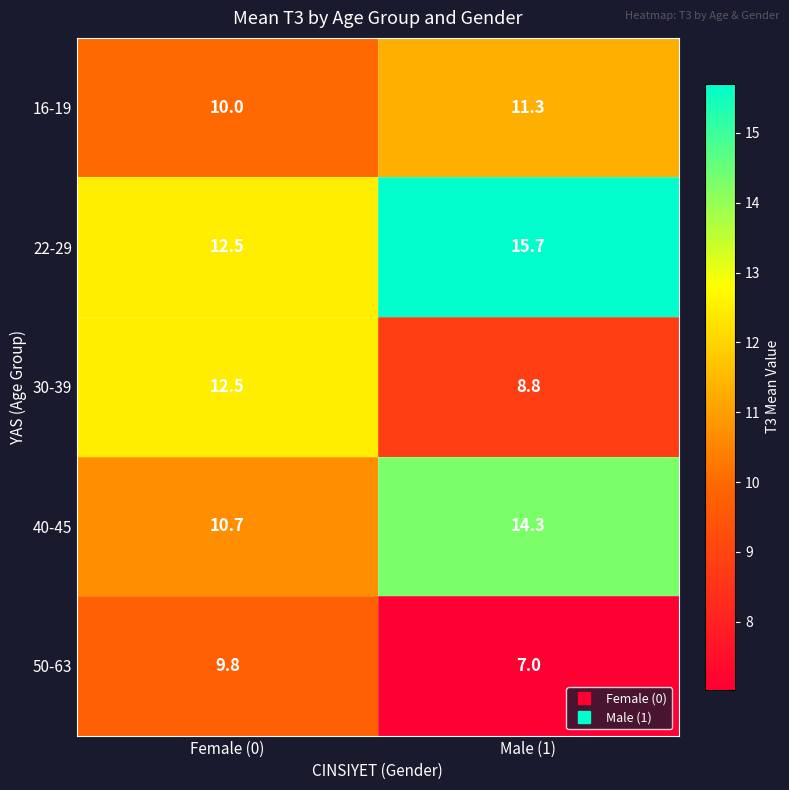

What is the total value across all series at Female (0)?

55.5